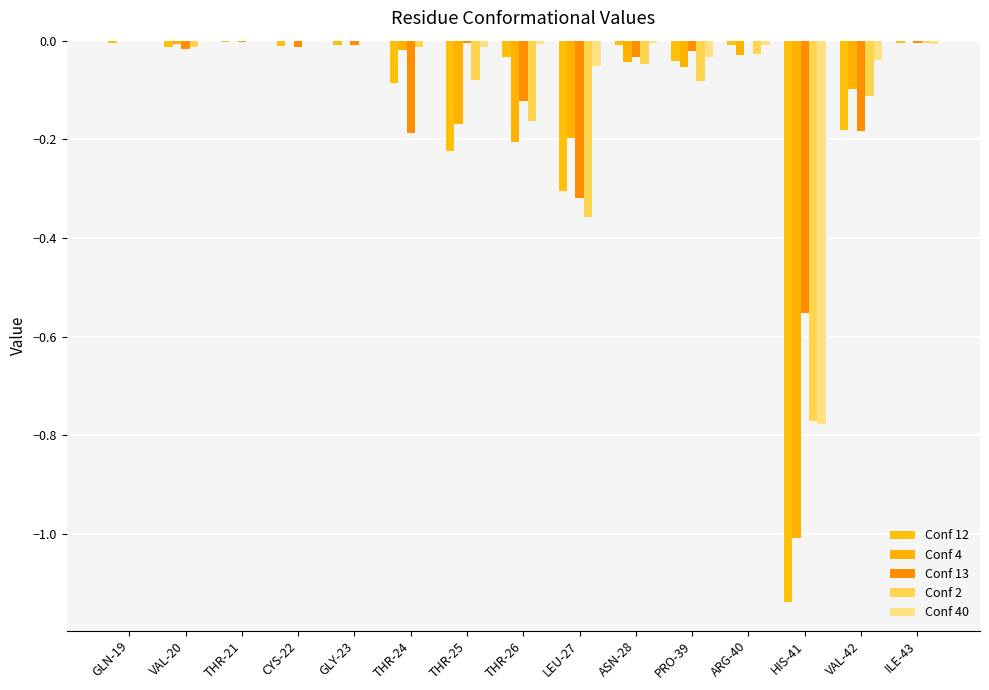

What is the label of the 7th bar from the right?

LEU-27